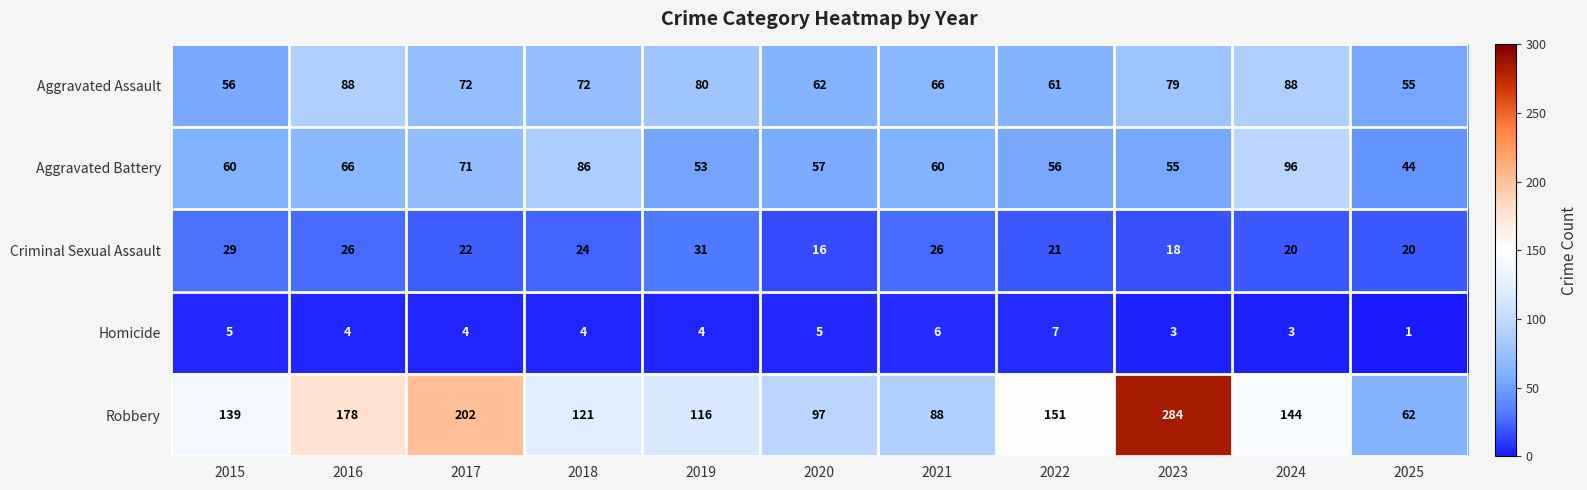

What is the smallest value displayed?

1